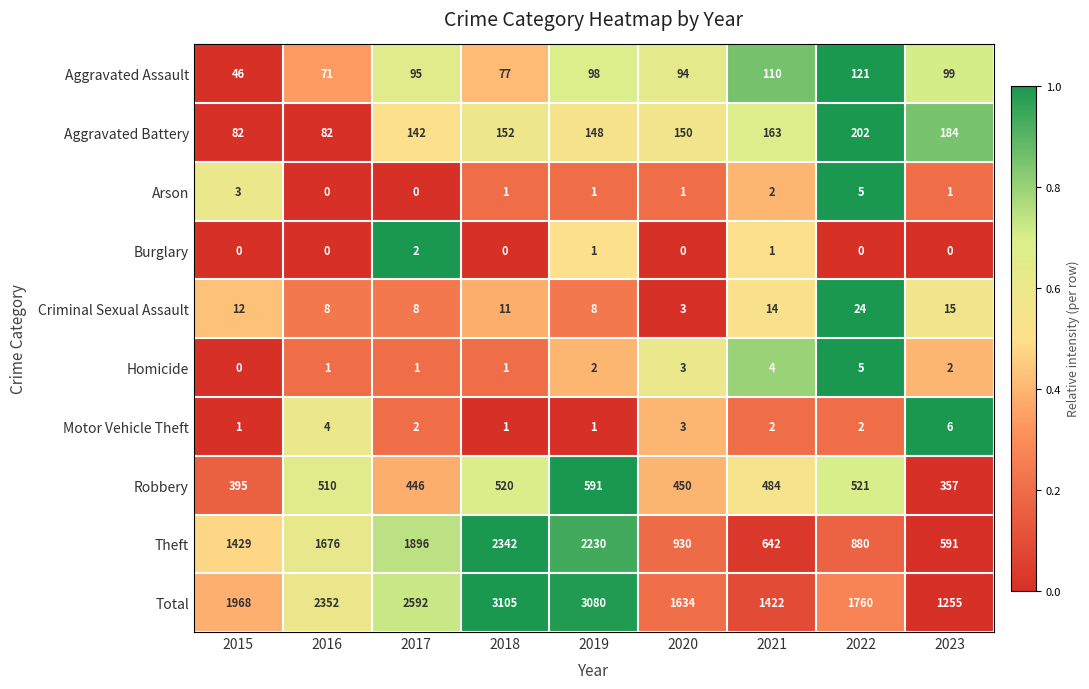

How many data points in Total are less than 1968?

4